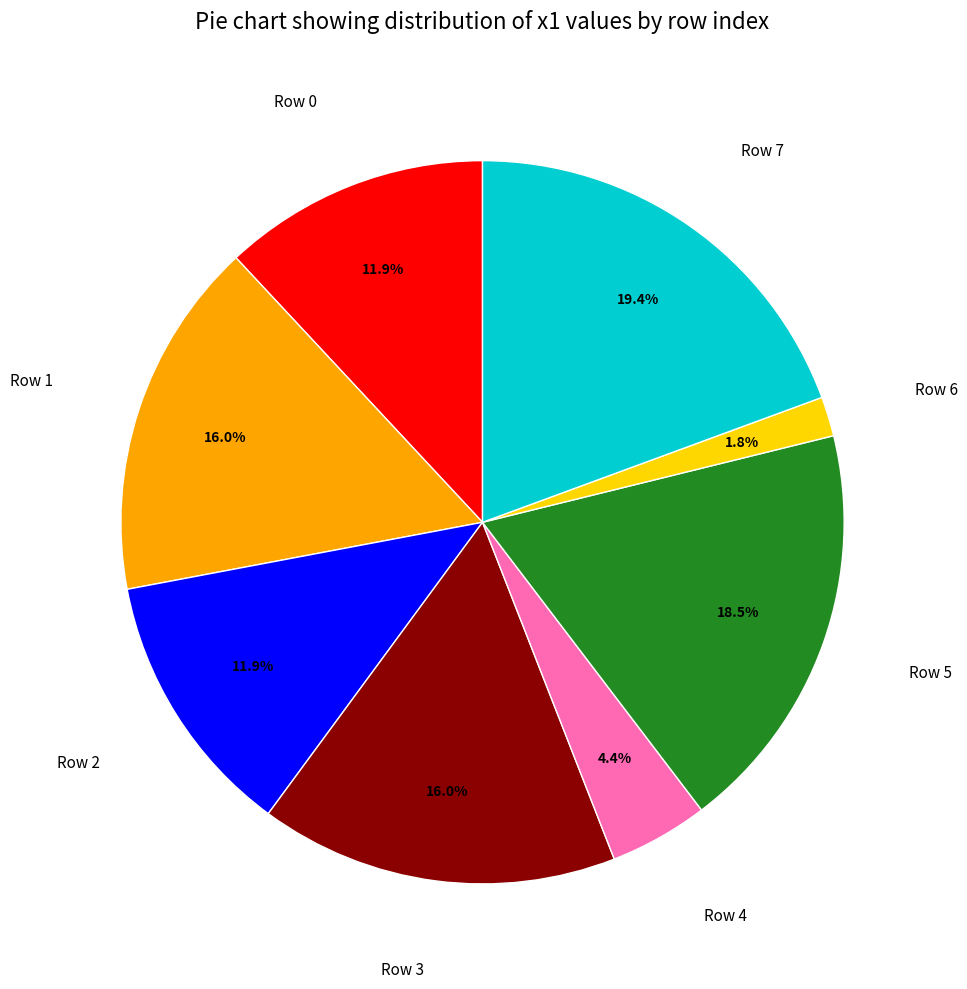

Approximately how many times larger is the value at Row 2 compared to Row 4?

2.7